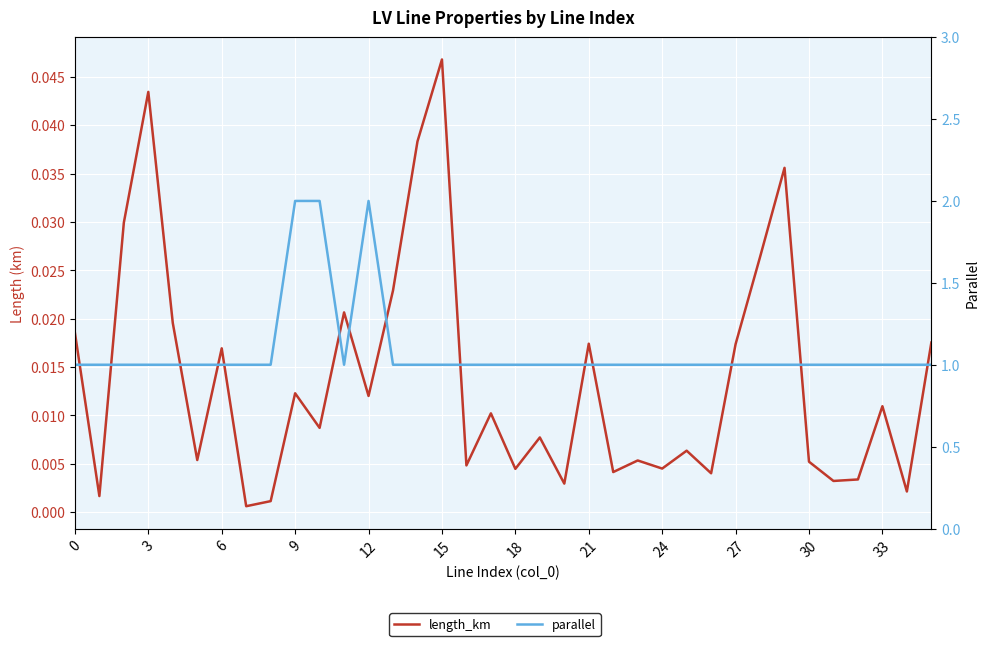

True or false: length_km has more than 1 points higher than both neighbors.

True